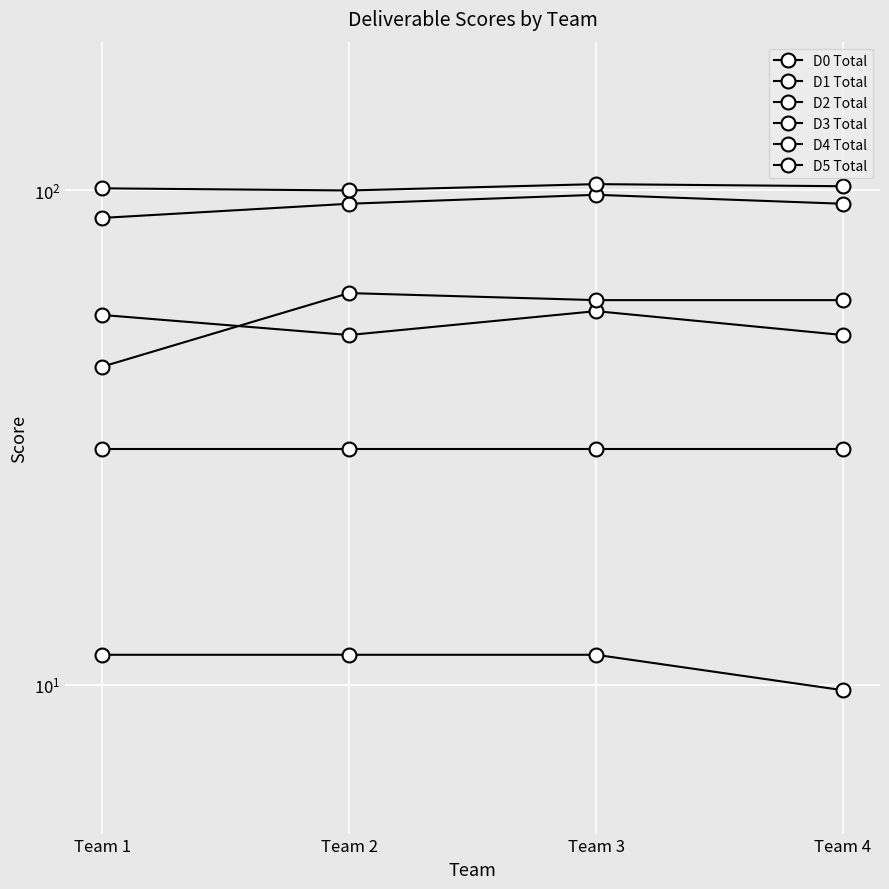

Count the number of categories in the chart.

4